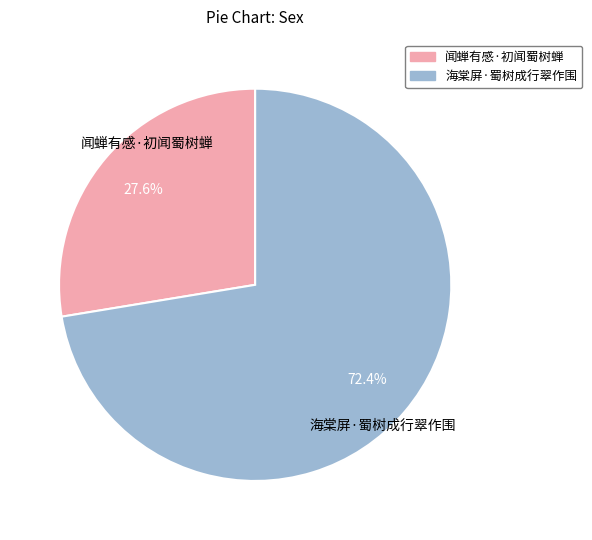

Does 闻蝉有感·初闻蜀树蝉 account for over 50% of the chart?

No